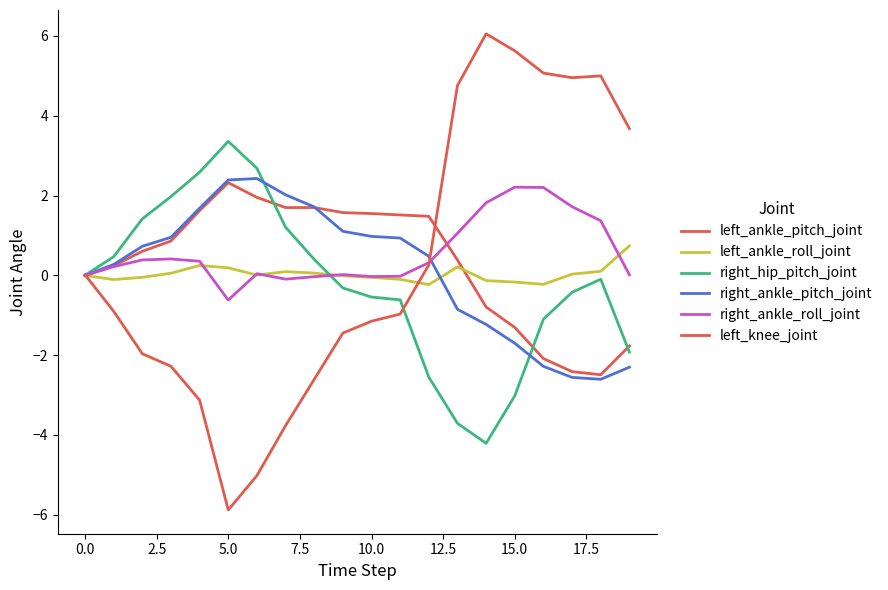

After their last crossing, which series has the higher values: right_hip_pitch_joint or right_ankle_pitch_joint?

right_hip_pitch_joint